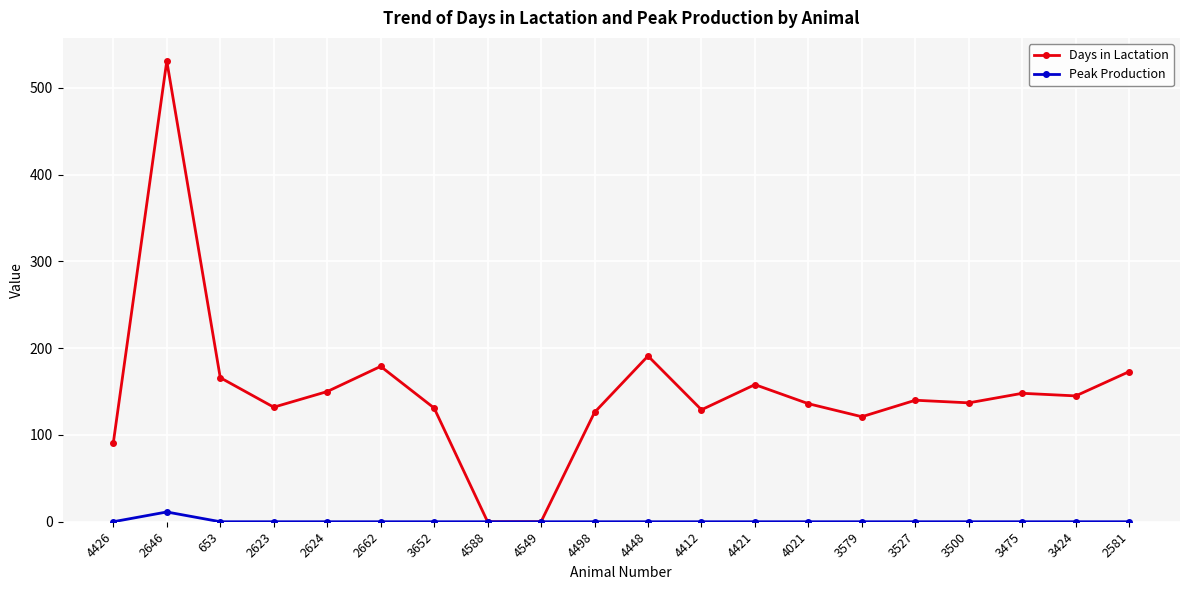

The Peak Production series shows 0.0 at 3579. True or false?

True